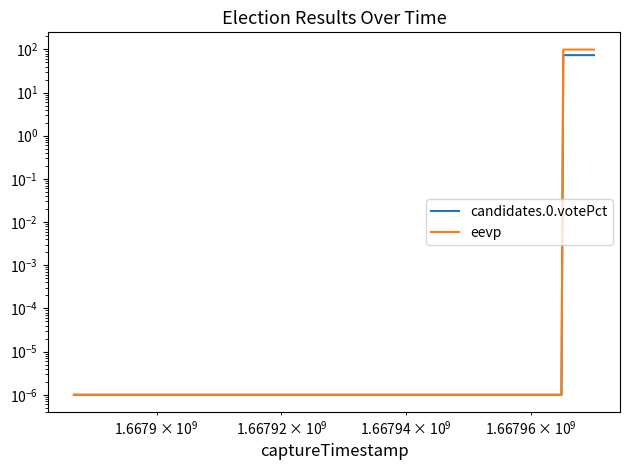

Does the chart display data point markers on the line(s)?

No